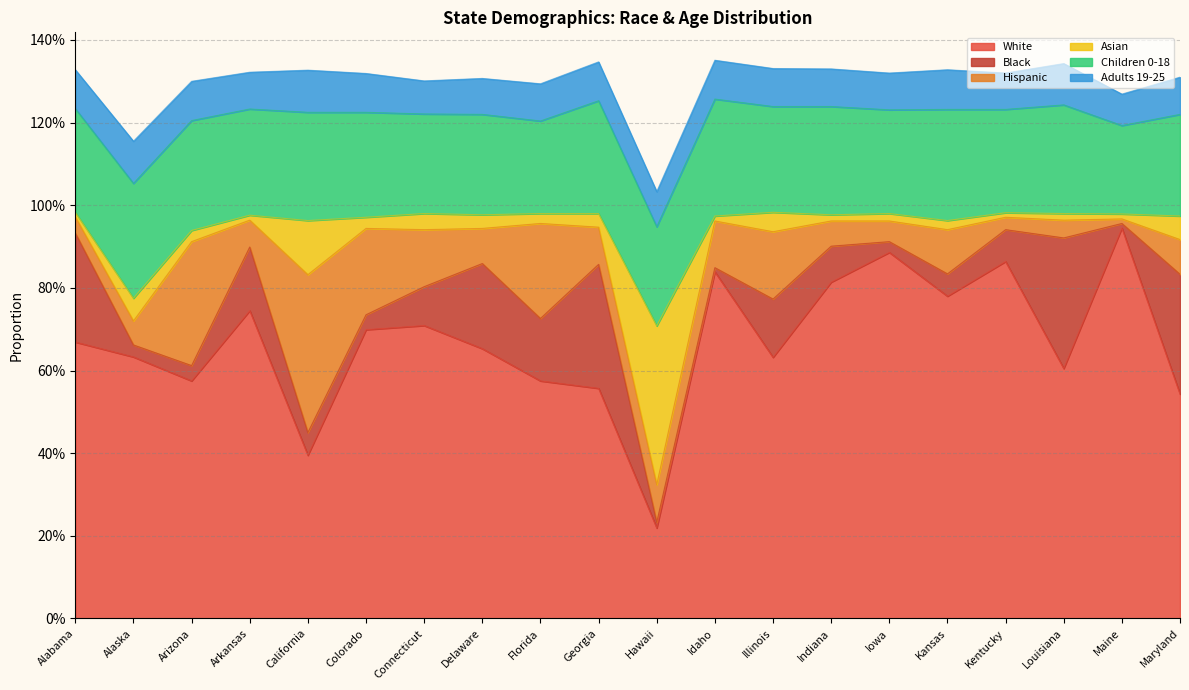

Reading right to left, transcribe all the data shown in this chart.

White: 0.5	0.9	0.6	0.9	0.8	0.9	0.8	0.6	0.8	0.2	0.6	0.6	0.7	0.7	0.7	0.4	0.7	0.6	0.6	0.7
Black: 0.3	0.0	0.3	0.1	0.1	0.0	0.1	0.1	0.0	0.0	0.3	0.2	0.2	0.1	0.0	0.1	0.2	0.0	0.0	0.3
Hispanic: 0.1	0.0	0.0	0.0	0.1	0.1	0.1	0.2	0.1	0.1	0.1	0.2	0.1	0.1	0.2	0.4	0.1	0.3	0.1	0.0
Asian: 0.1	0.0	0.0	0.0	0.0	0.0	0.0	0.0	0.0	0.4	0.0	0.0	0.0	0.0	0.0	0.1	0.0	0.0	0.1	0.0
Children 0-18: 0.2	0.2	0.3	0.2	0.3	0.3	0.3	0.3	0.3	0.2	0.3	0.2	0.2	0.2	0.3	0.3	0.3	0.3	0.3	0.3
Adults 19-25: 0.1	0.1	0.1	0.1	0.1	0.1	0.1	0.1	0.1	0.1	0.1	0.1	0.1	0.1	0.1	0.1	0.1	0.1	0.1	0.1